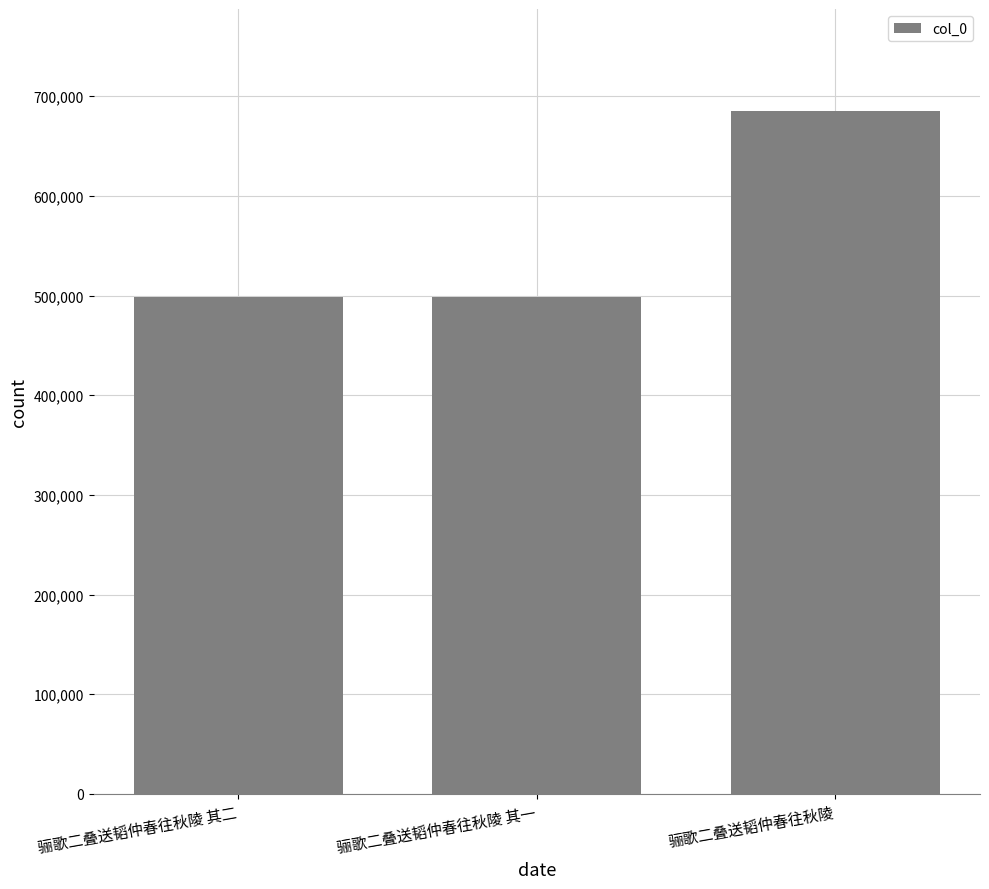

What is the maximum value shown in the chart?

684742